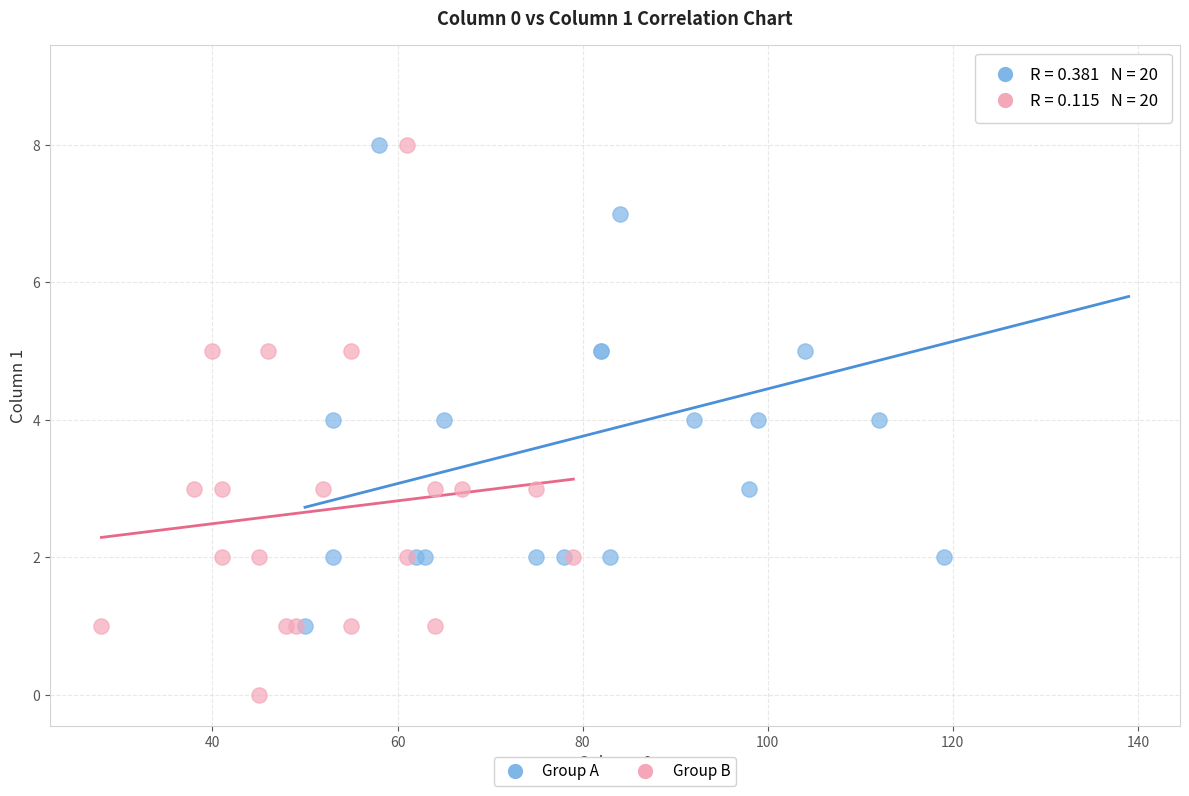

Which series contains the highest Y value?

Group A